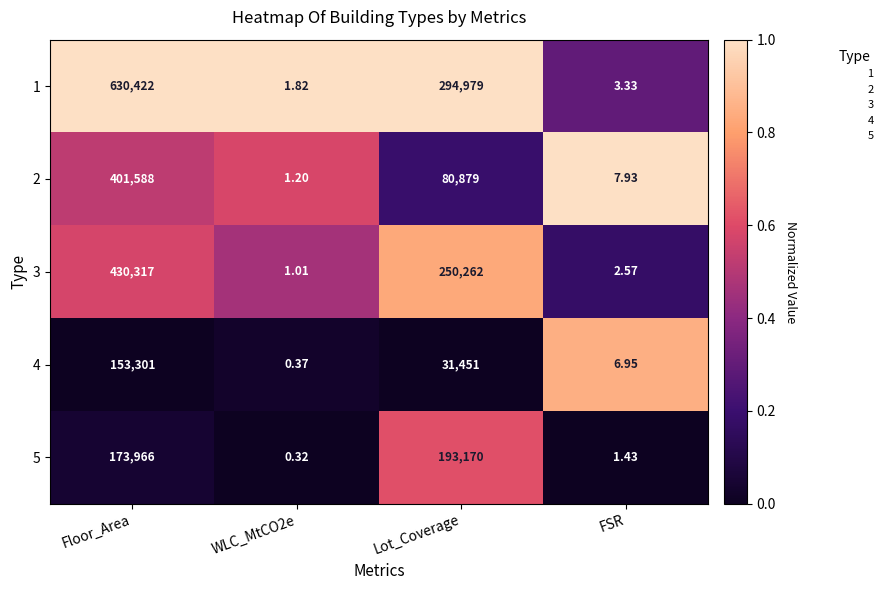

Which series has the largest range (max minus min)?

1